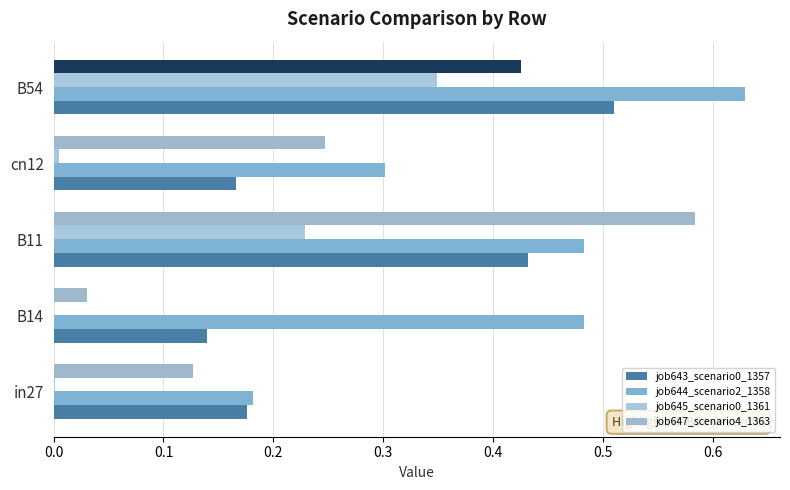

Which category has the highest value in the job645_scenario0_1361 series?

B54